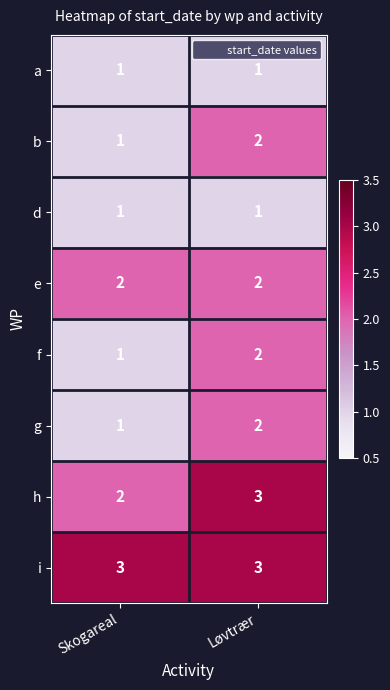

At which category is the sum across all series the highest?

Løvtrær